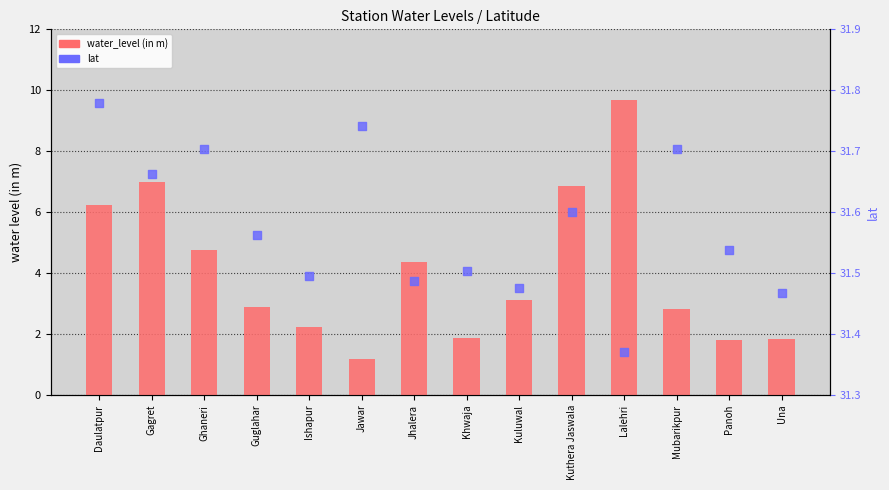

Which series contains the lowest Y value?

water_level (in m)